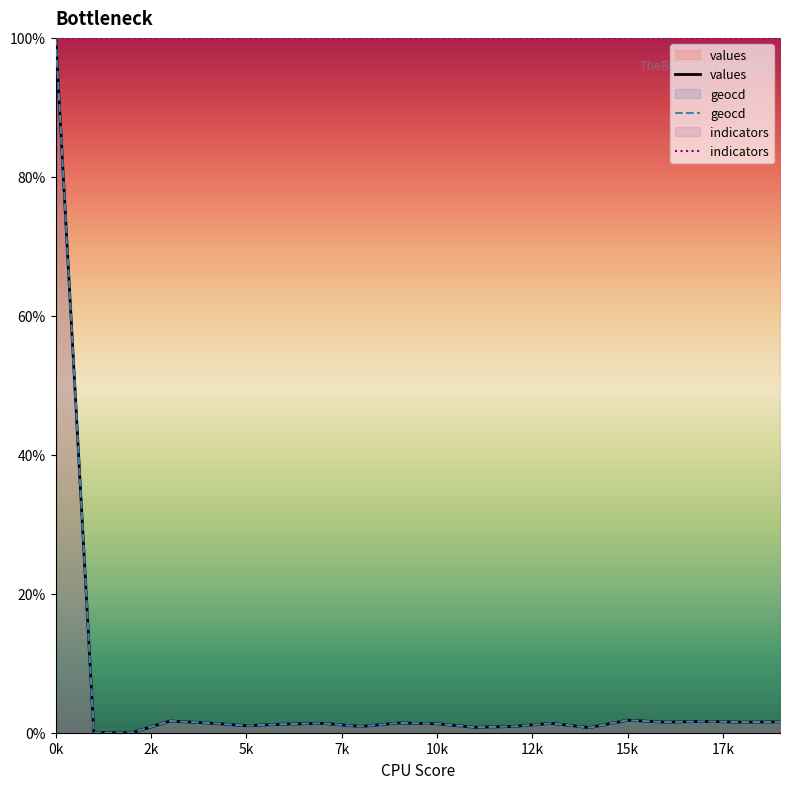

Reading right to left, transcribe all the data shown in this chart.

values: 1.6	1.5	1.6	1.5	1.8	0.7	1.4	0.9	0.8	1.3	1.4	0.9	1.4	1.2	1.0	1.4	1.7	0.0	0.0	100.0
geocd: 1.6	1.5	1.6	1.5	1.8	0.7	1.4	0.9	0.8	1.3	1.4	0.9	1.4	1.2	1.0	1.4	1.7	0.0	0.0	100.0